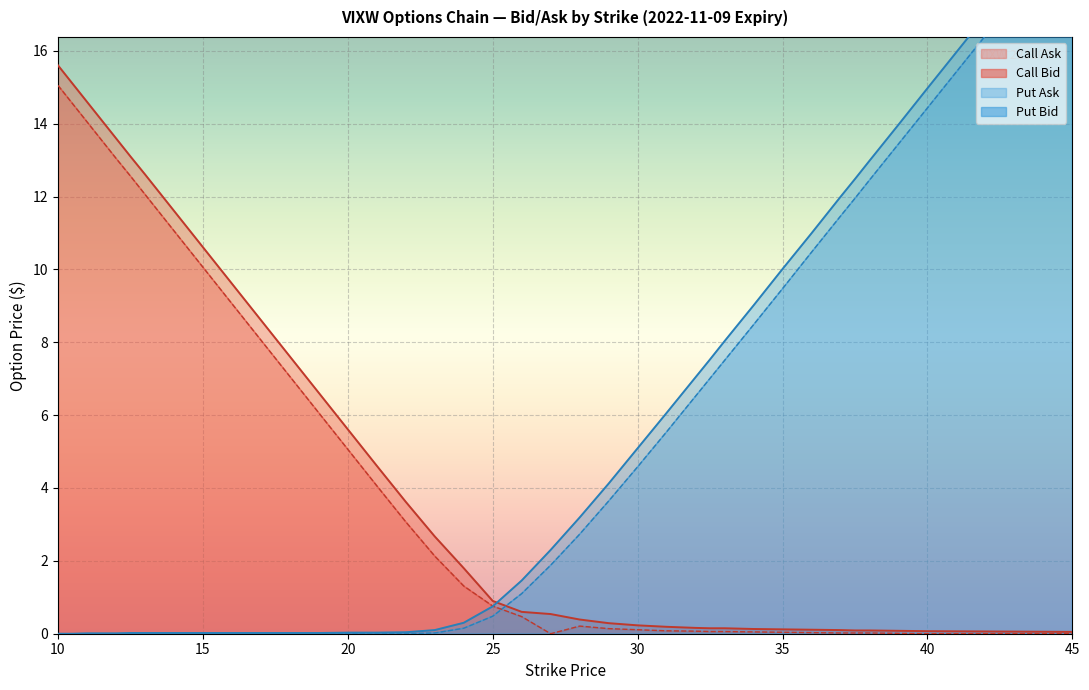

Rank the series by their maximum value, from highest to lowest.

Put Ask, Put Bid, Call Ask, Call Bid